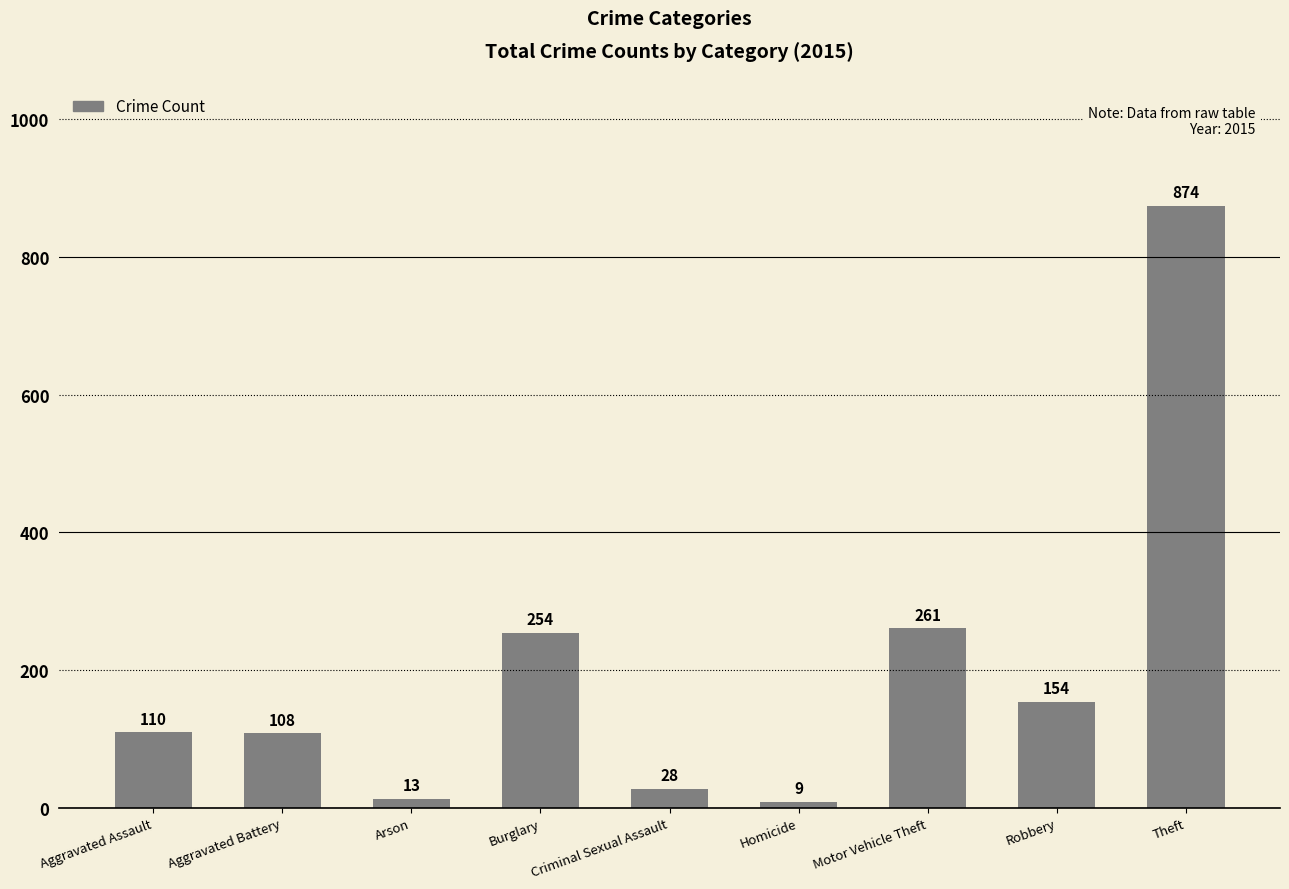

Which label corresponds to the smallest value in the chart?

Homicide